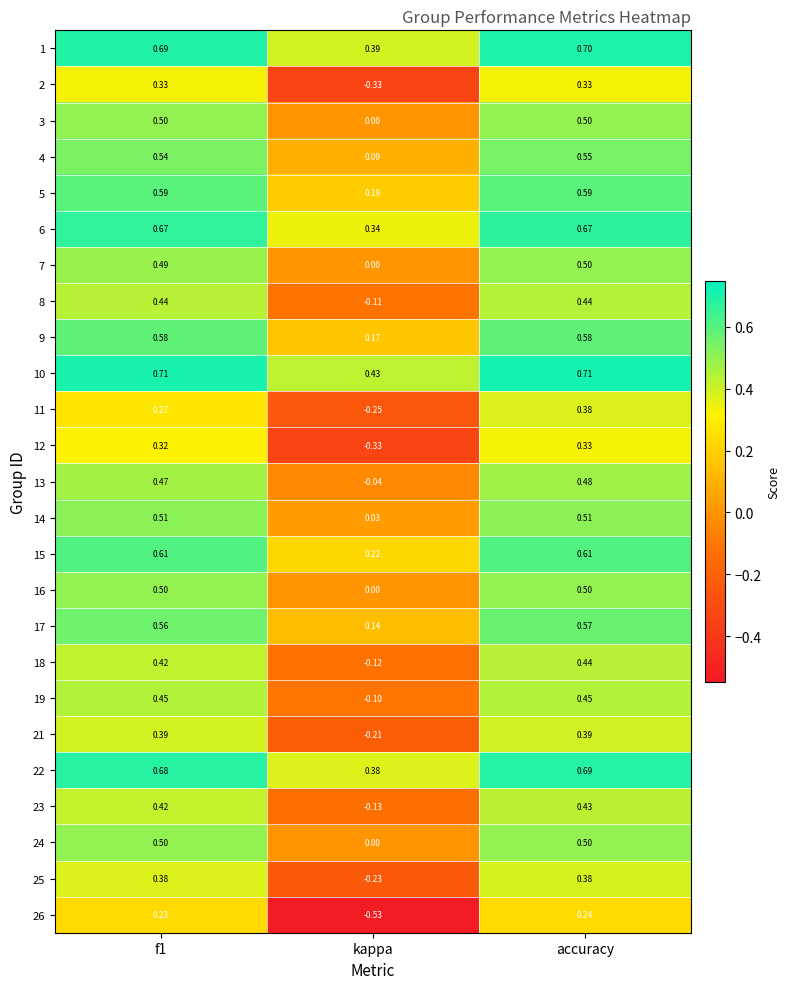

Which category has the lowest value across all series?

kappa